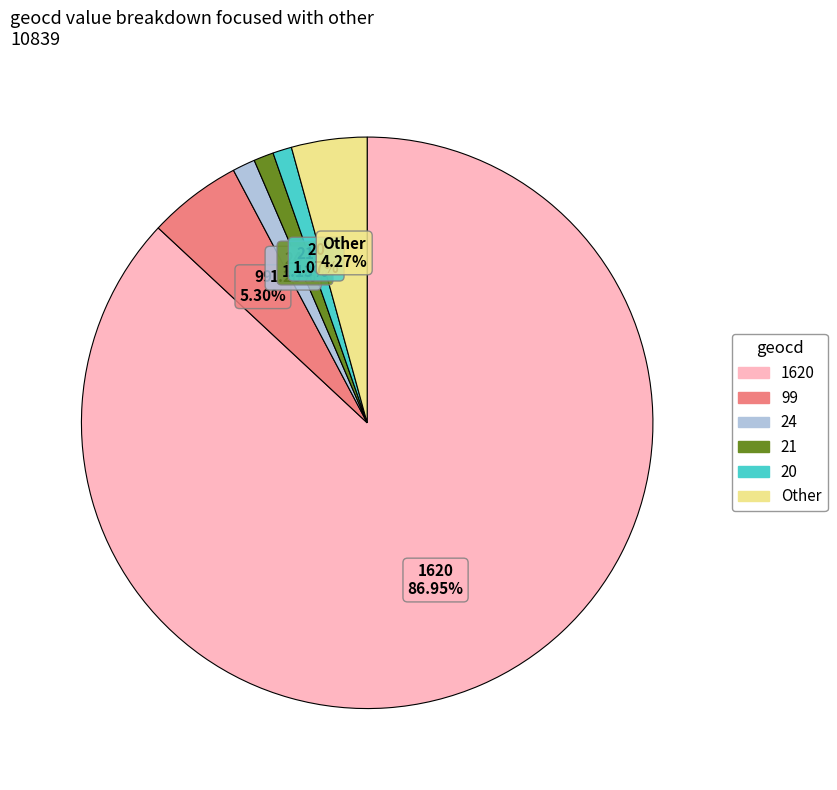

Is there any slice that represents more than half of the pie?

Yes